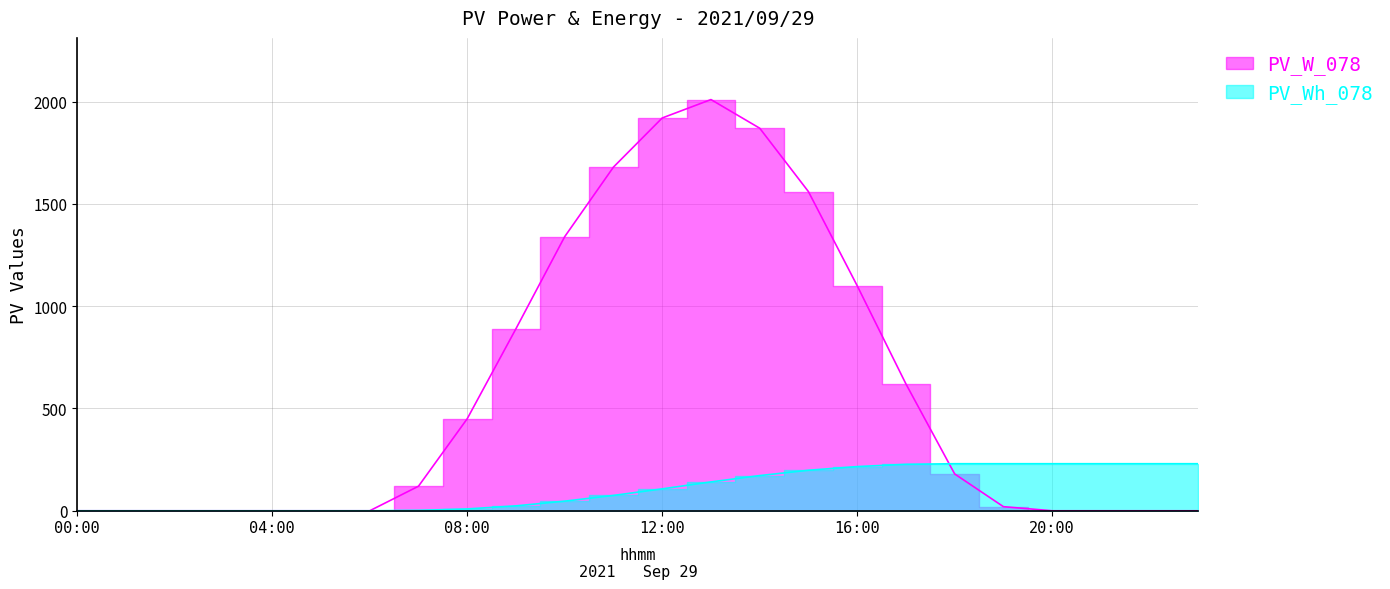

How many values in the PV_Wh_078 series exceed 107?

11